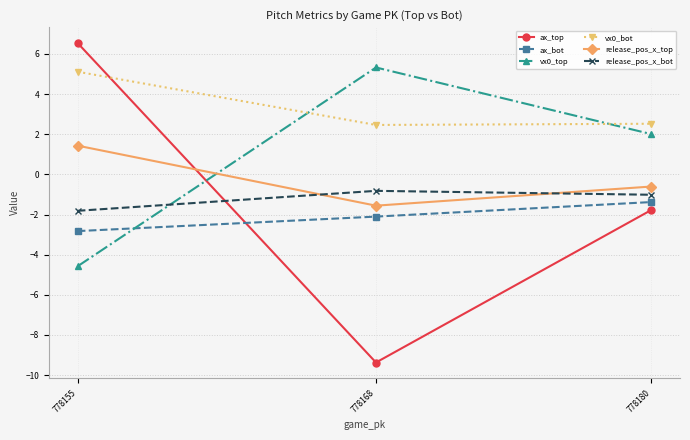

How many lines are shown in the chart?

6